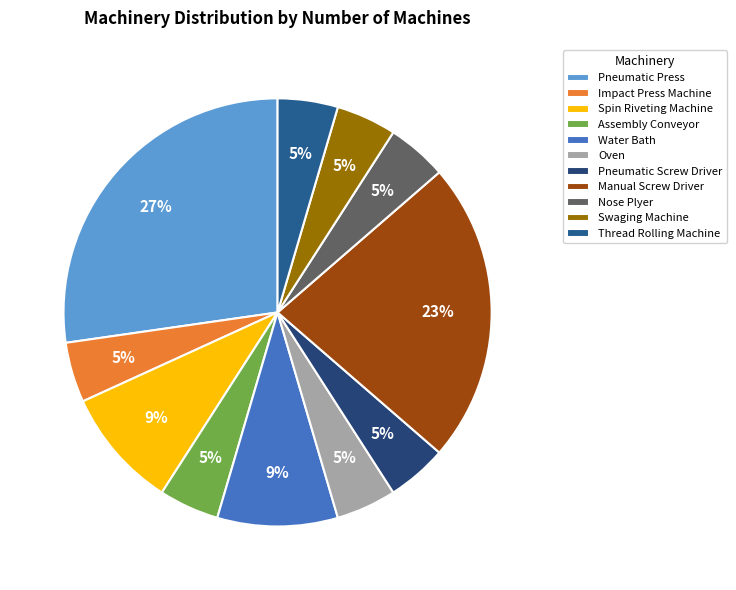

What is the smallest slice in the pie chart?

Impact Press Machine